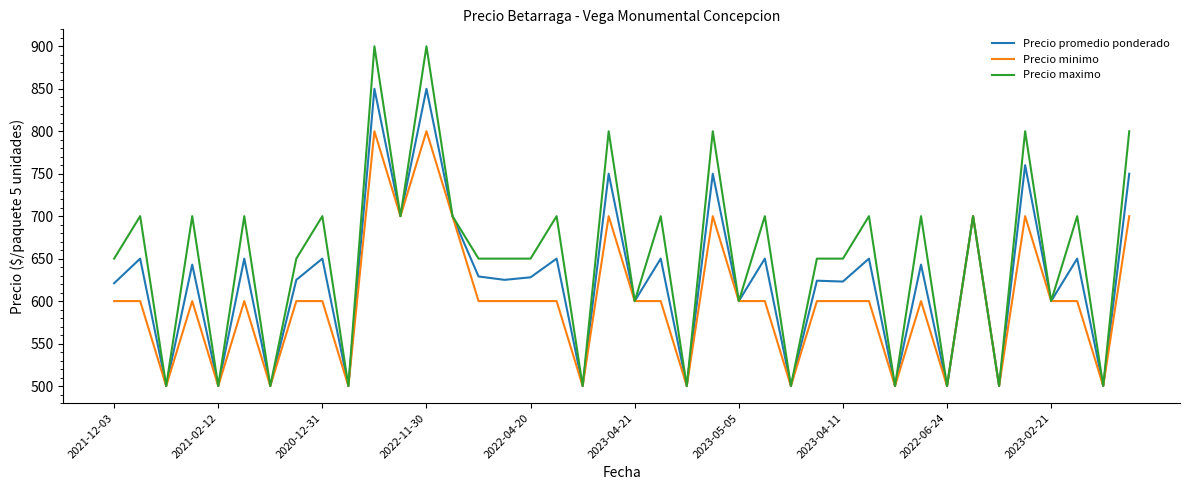

Which series has the widest spread of values?

Precio maximo